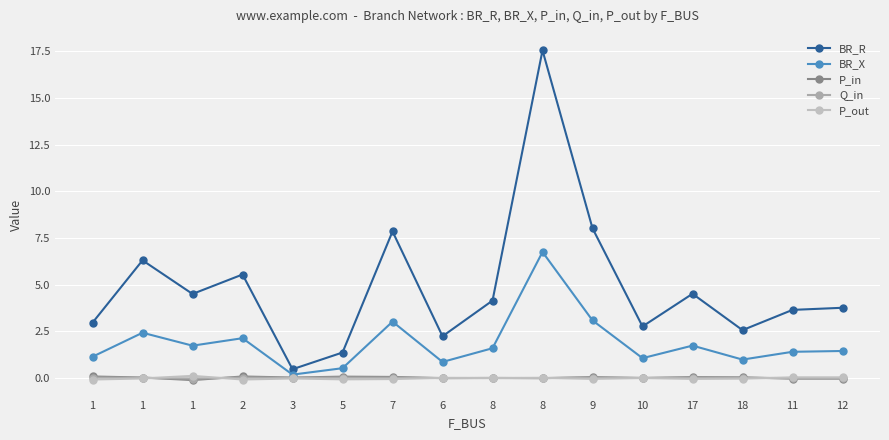

Which has a higher value, 7 or 8?

8